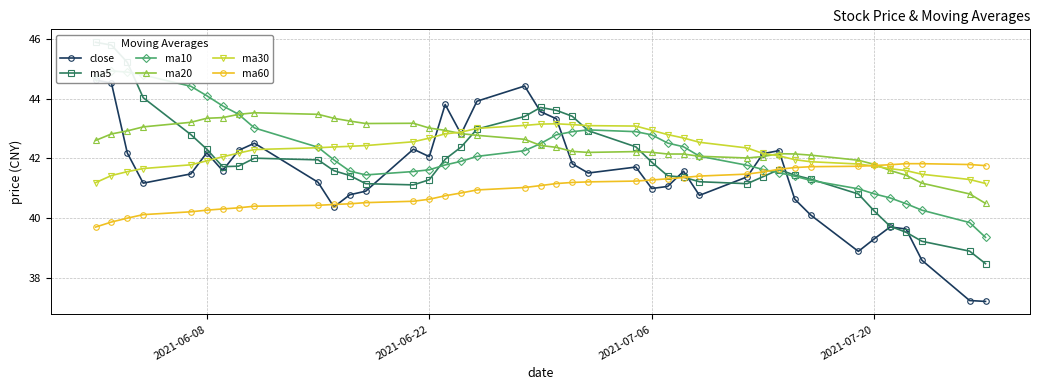

What is the lowest value of the ma60 series?

39.7